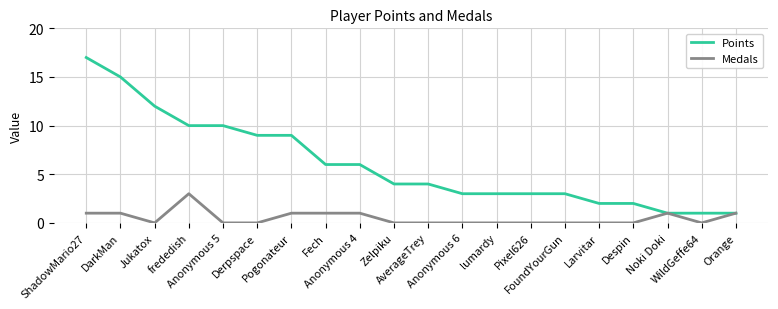

What is the maximum value for Points?

17